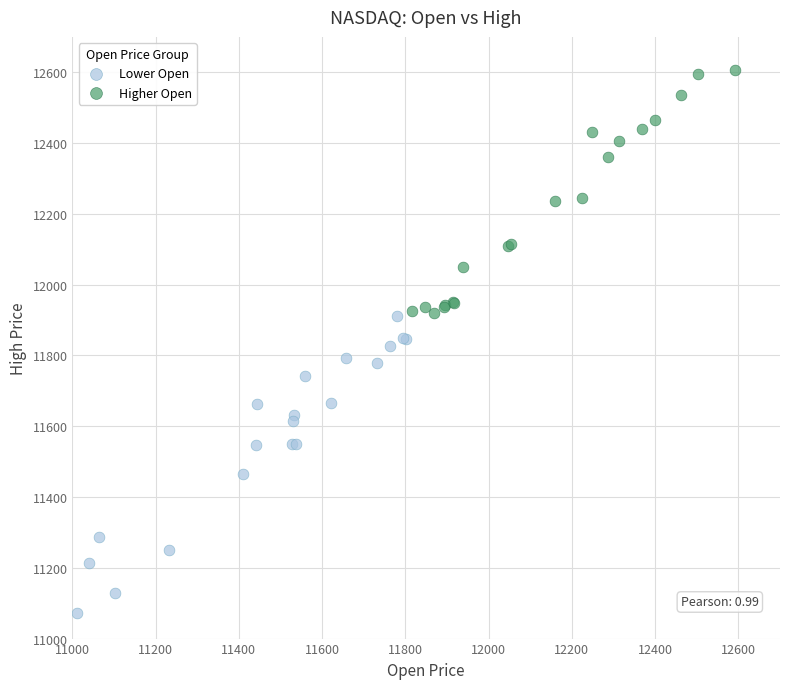

Which series contains the lowest Y value?

Lower Open